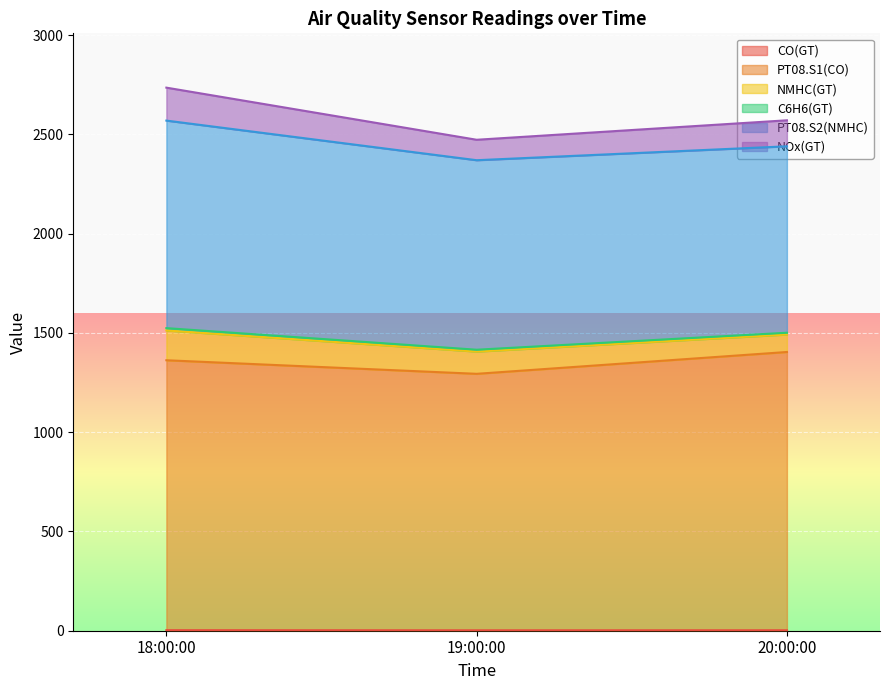

Between 20:00:00 and 19:00:00, which is larger?

20:00:00